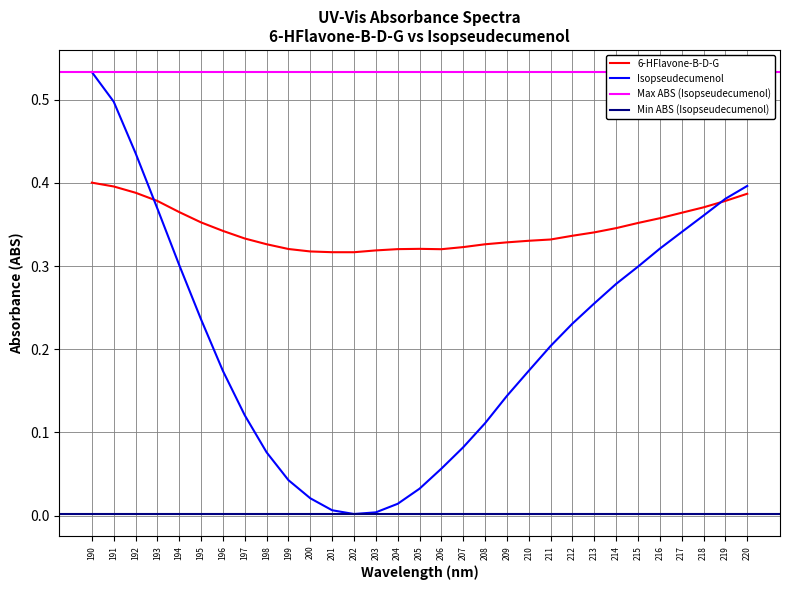

What is the difference between the highest and lowest values at 208?

0.2